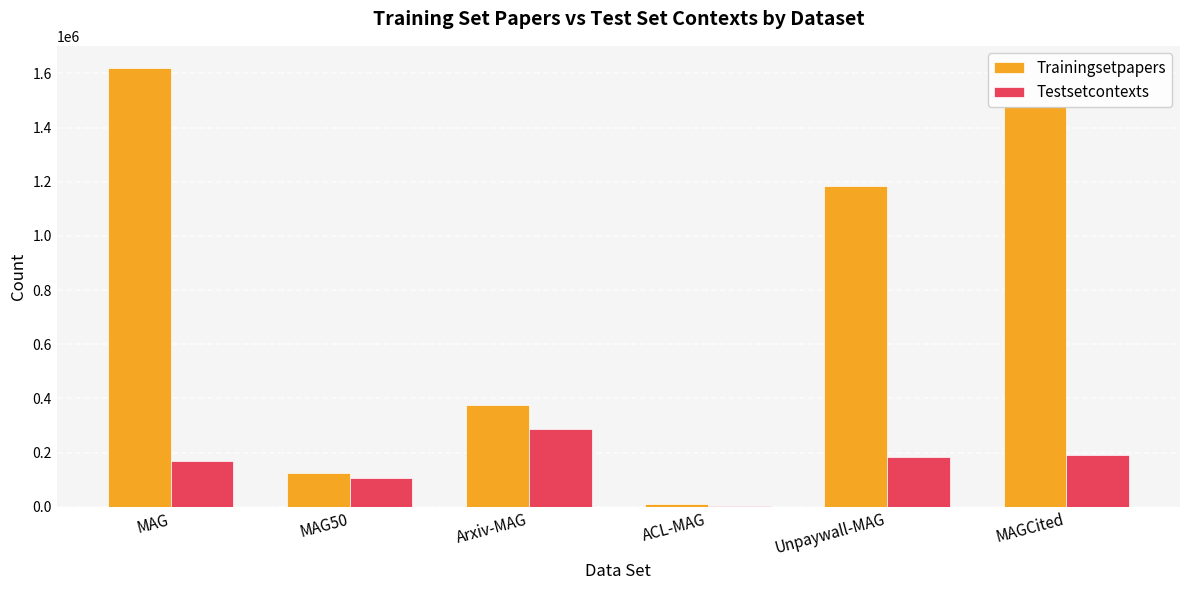

Which category has the highest value in the Trainingsetpapers series?

MAG